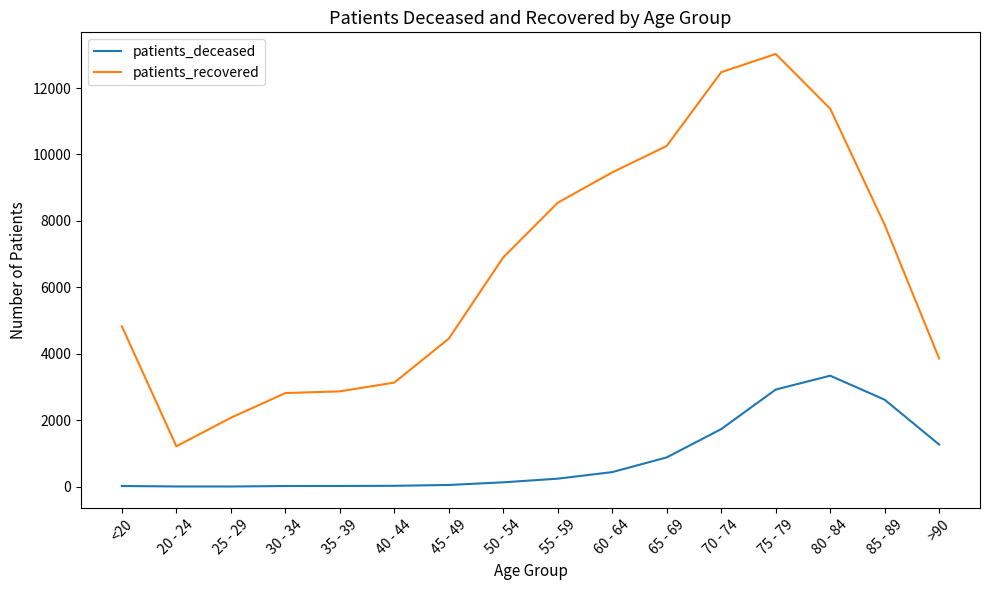

How many values in the patients_deceased series are below 239?

8